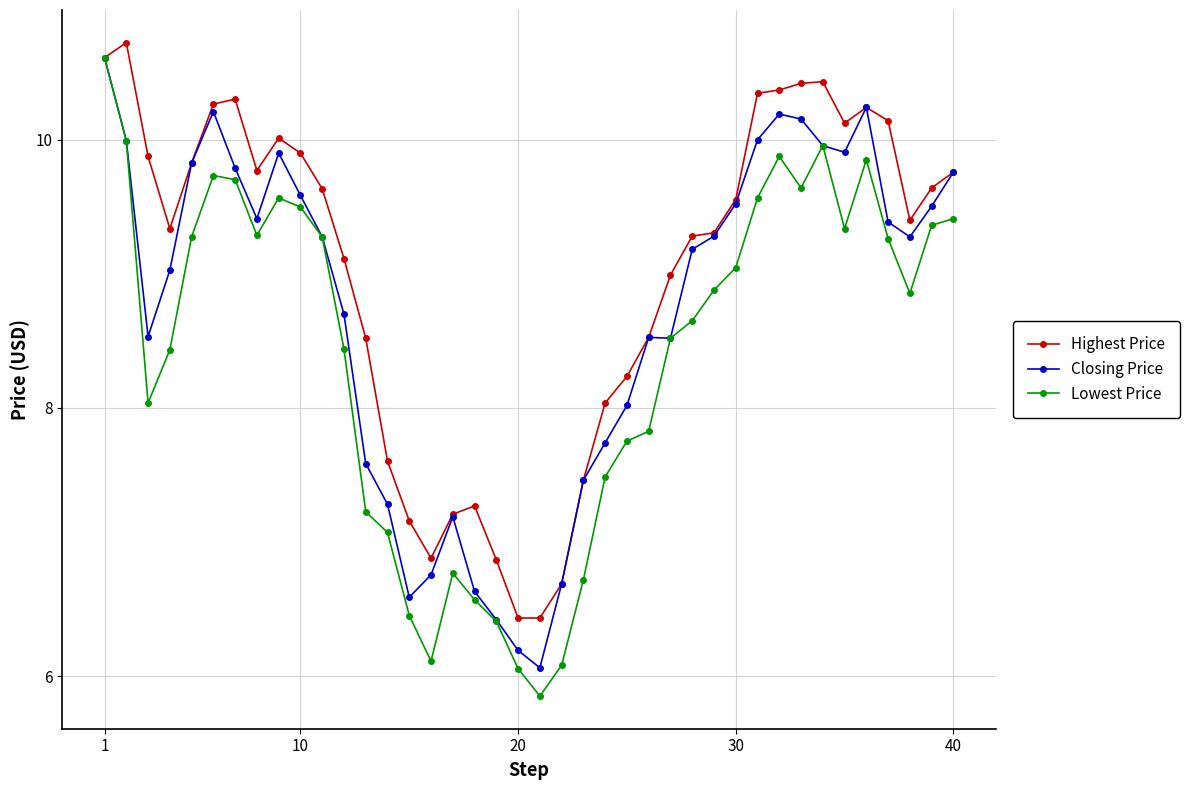

Which series has the widest spread of values?

Lowest Price